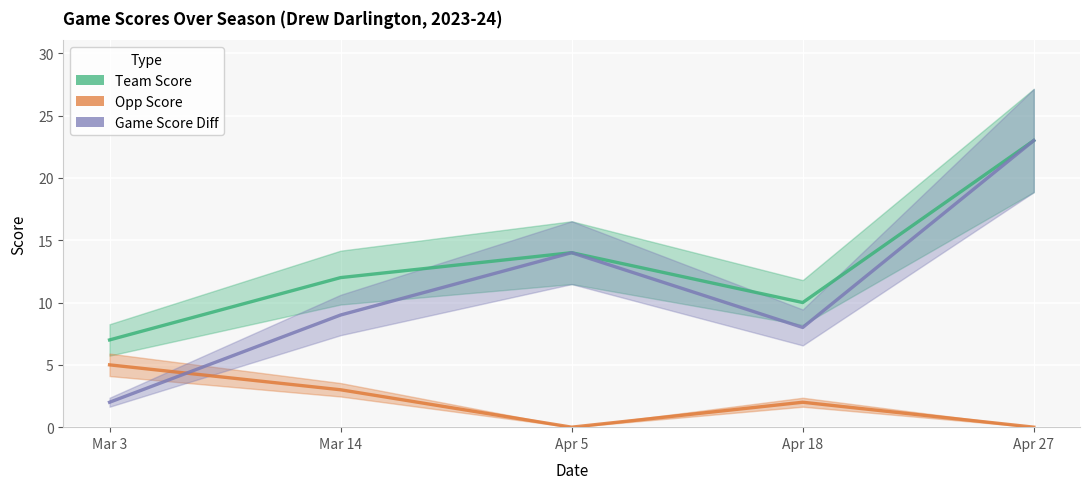

What is the label of the 2nd point from the right?

Apr 18